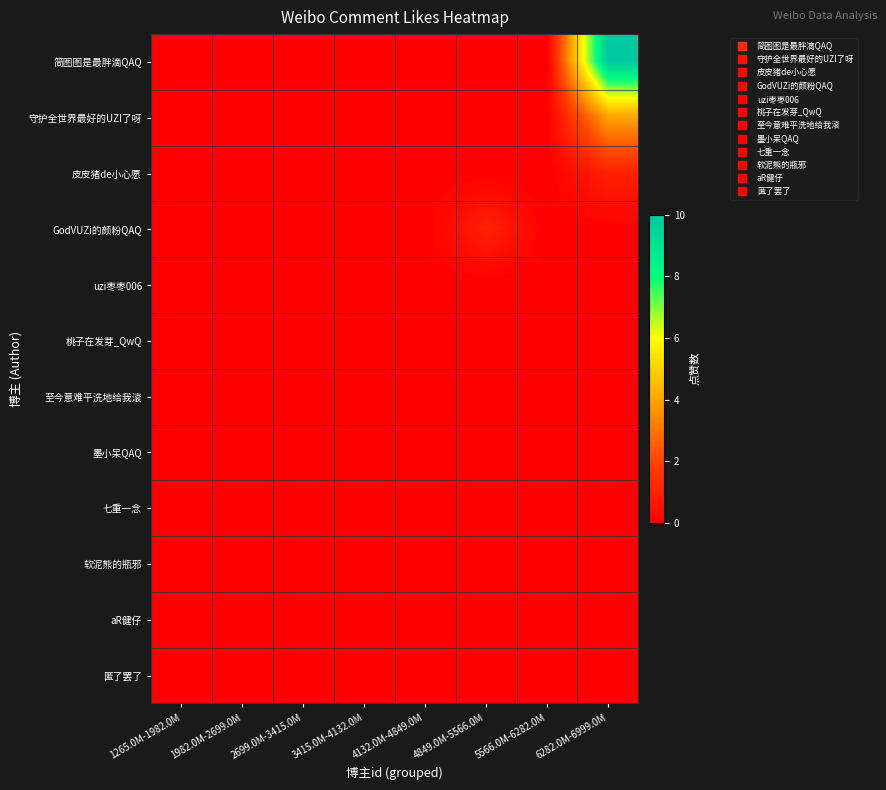

List the series in order of their peak value, highest first.

简图图是最胖滴QAQ, 守护全世界最好的UZI了呀, 皮皮猪de小心愿, GodVUZi的颜粉QAQ, uzi枣枣006, 桃子在发芽_QwQ, 至今意难平洗地给我滚, 墨小呆QAQ, 七重一念, 软泥熊的瓶邪, aR健仔, 匿了罢了